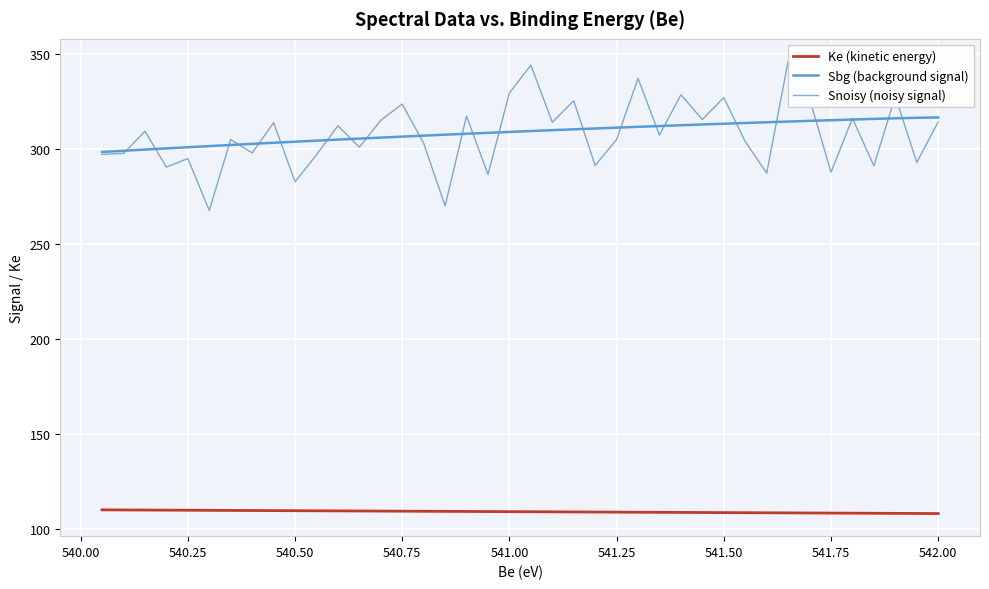

Is this an area chart (filled region under the line)?

No